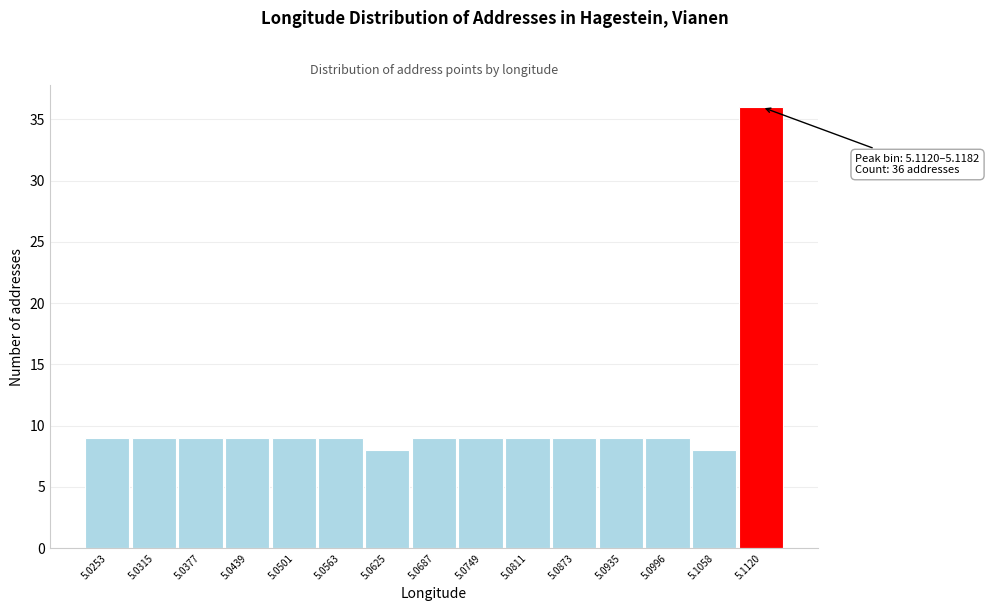

Reading left to right, extract all data points from this chart.

5.0253=9	5.0315=9	5.0377=9	5.0439=9	5.0501=9	5.0563=9	5.0625=8	5.0687=9	5.0749=9	5.0811=9	5.0873=9	5.0935=9	5.0996=9	5.1058=8	5.1120=36